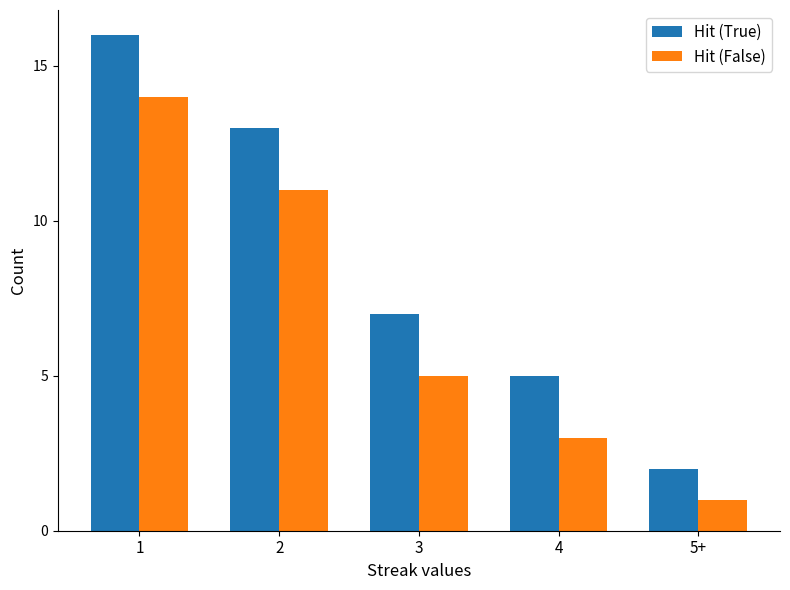

What is the sum of all Hit (False) values?

34